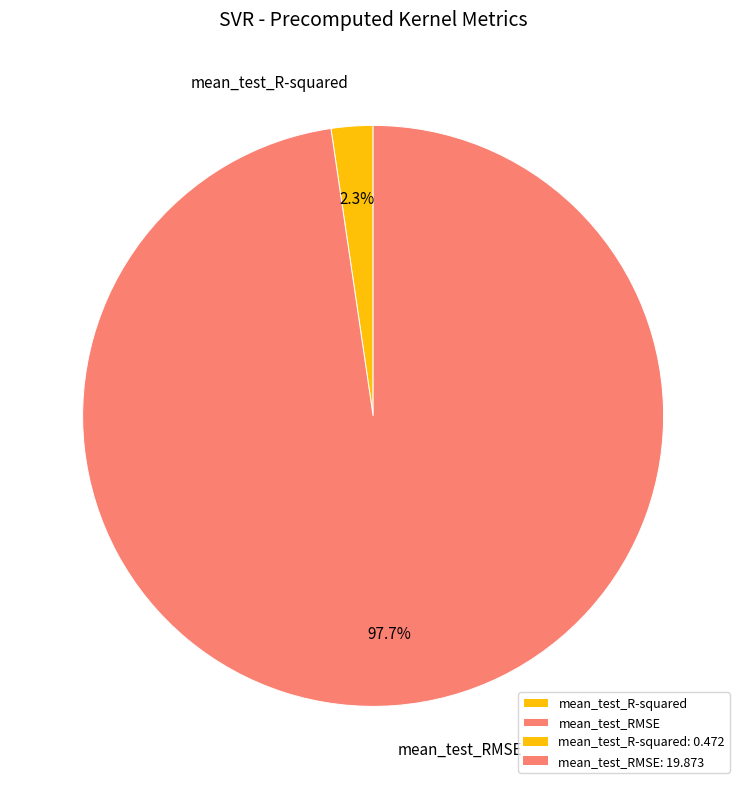

Which category has the smallest portion of the pie?

mean_test_R-squared